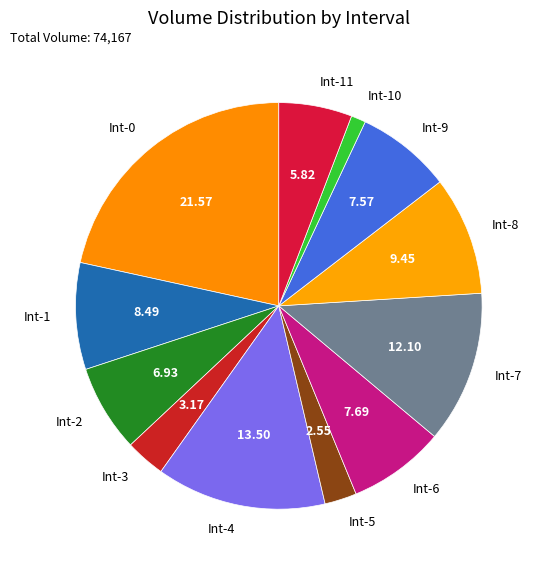

Count the number of slices in the pie.

12